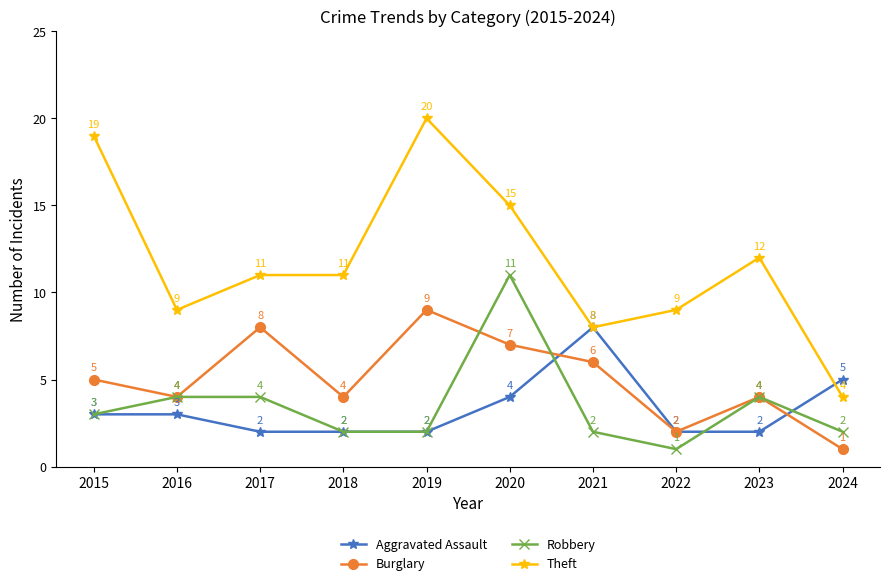

True or false: Robbery and Theft cross at least once.

False